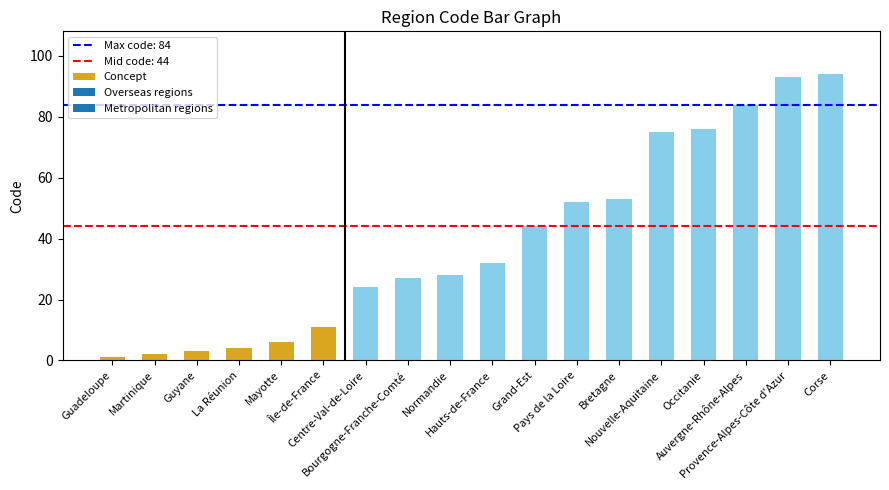

What is the sum of the values at Normandie and Centre-Val-de-Loire?

52